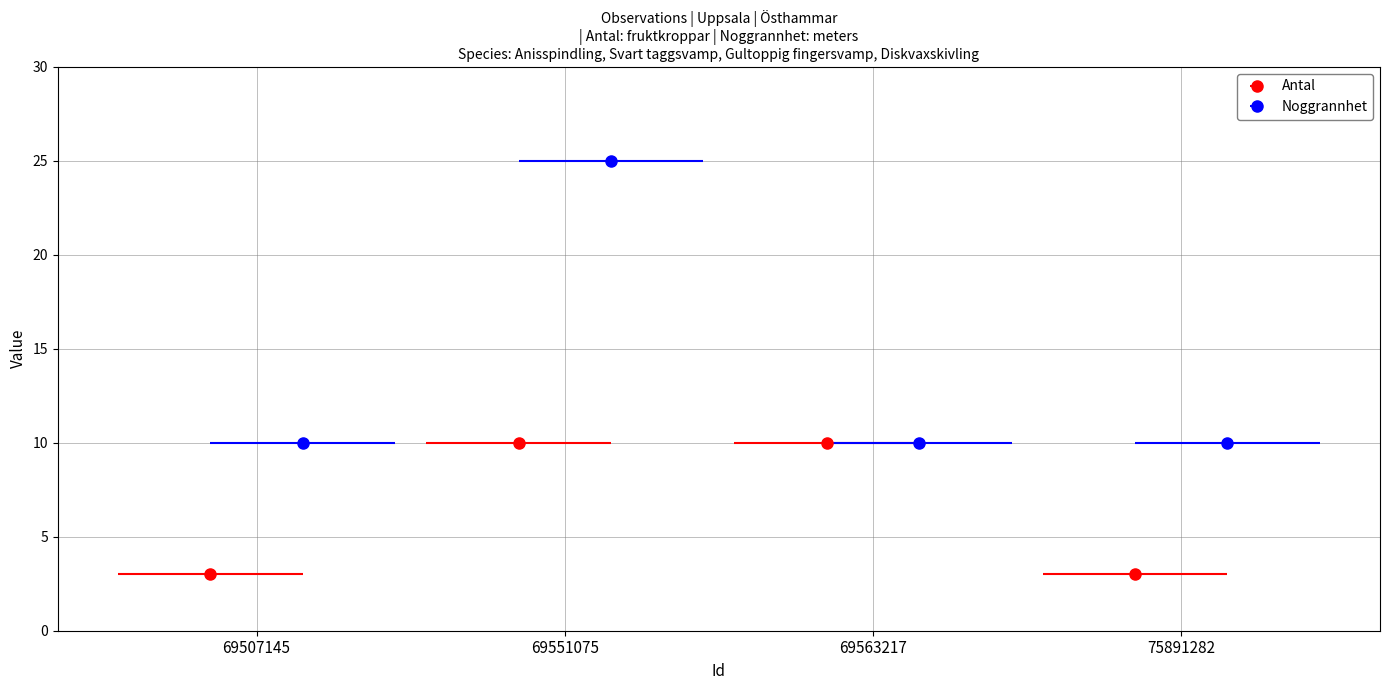

How many groups of bars are there?

4